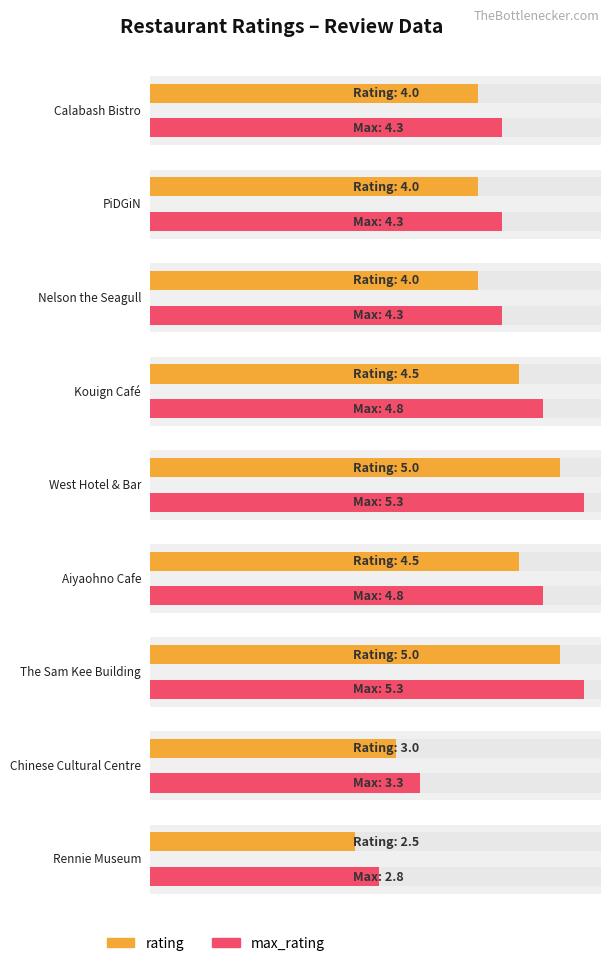

List the labels in order of value, smallest first.

Rennie Museum, Chinese Cultural Centre, Calabash Bistro, PiDGiN, Nelson the Seagull, Kouign Café, Aiyaohno Cafe, West Hotel & Bar, The Sam Kee Building